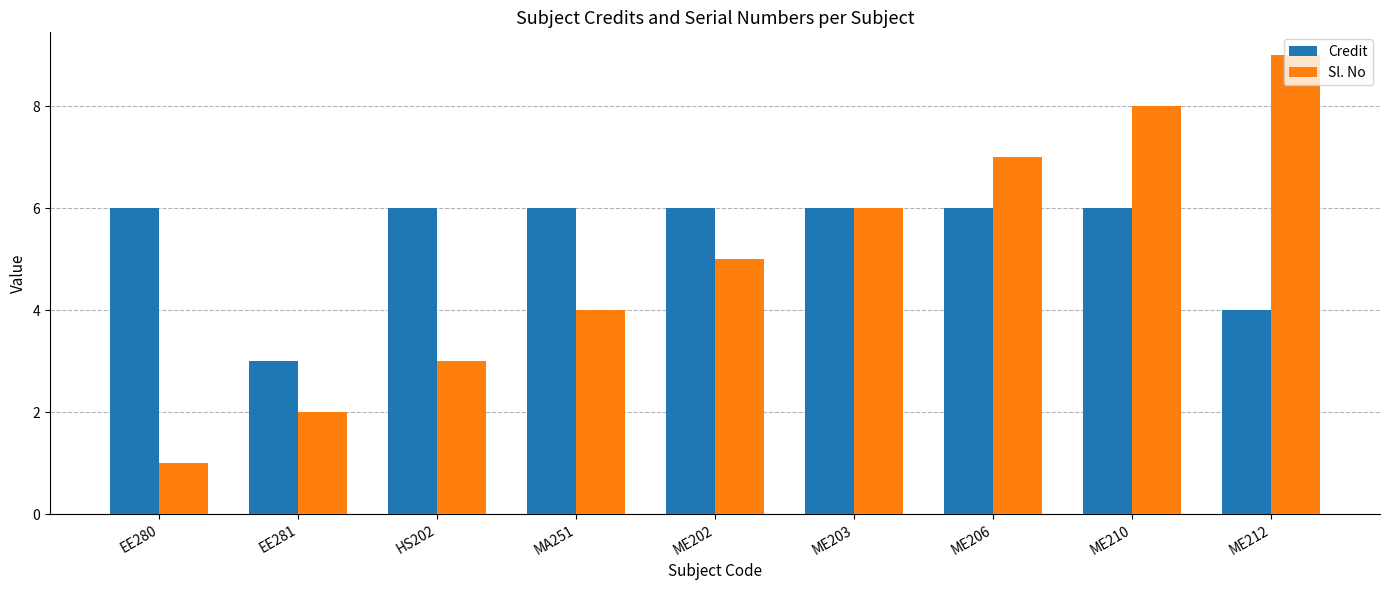

What is the lowest value of the Credit series?

3